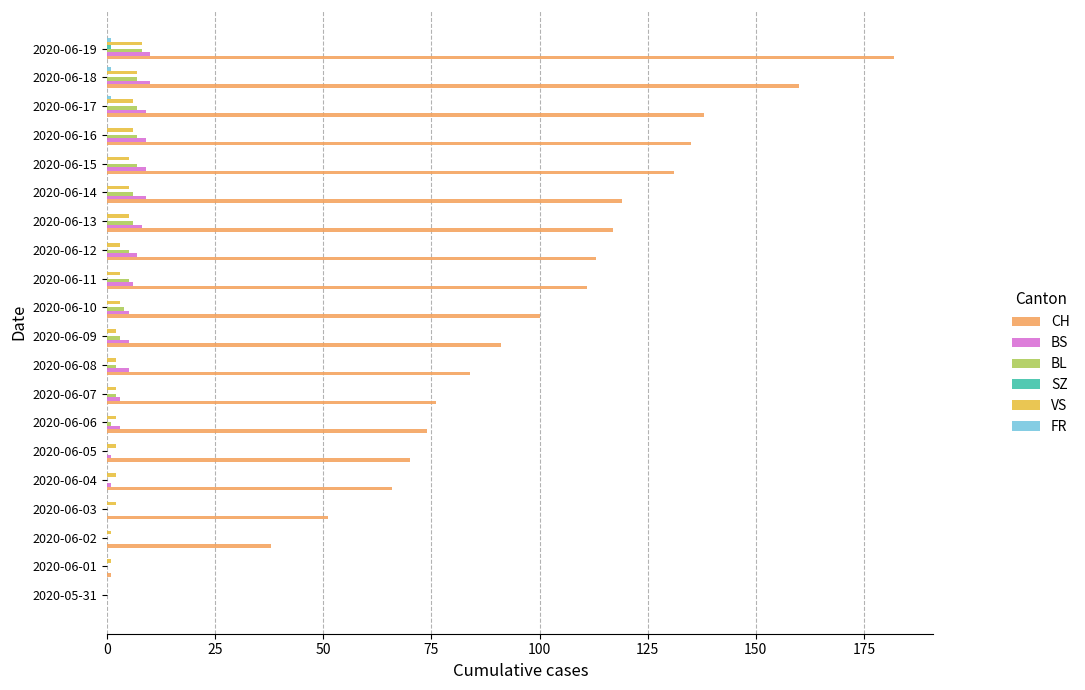

Between 2020-06-02 and 2020-06-14, which series saw the biggest shift?

CH